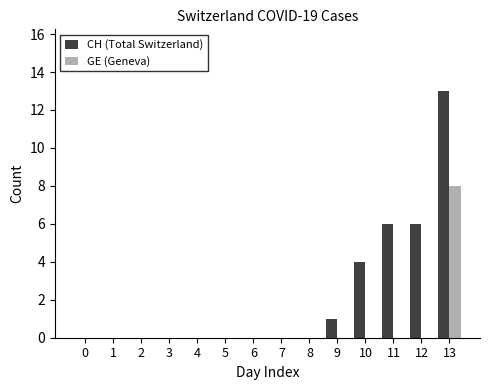

The value of CH (Total Switzerland) at 8 is -8. True or false?

False